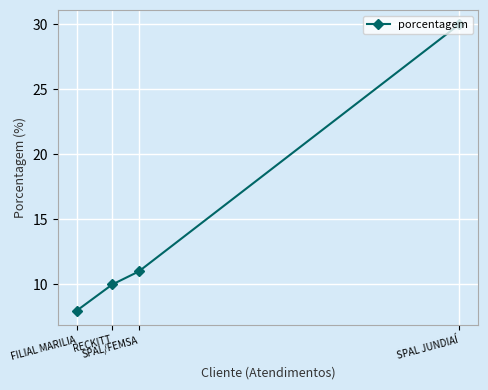

Reading left to right, extract all data points from this chart.

FILIAL MARILIA=8	RECKITT=10	SPAL/FEMSA=11	SPAL JUNDIAÍ=30